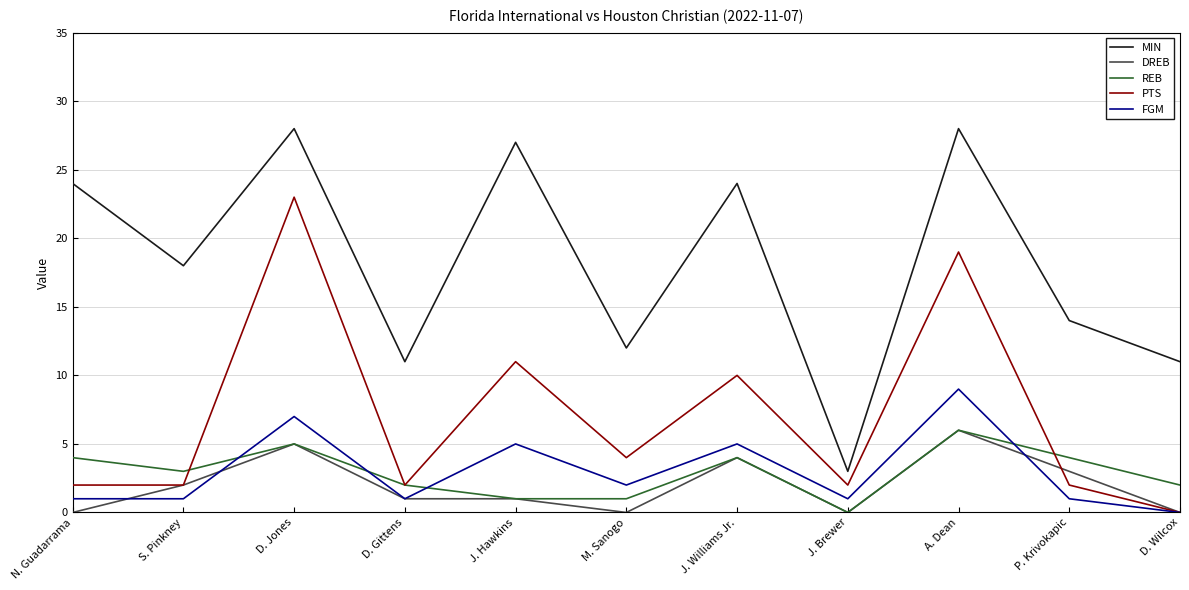

What is the greatest value displayed?

28